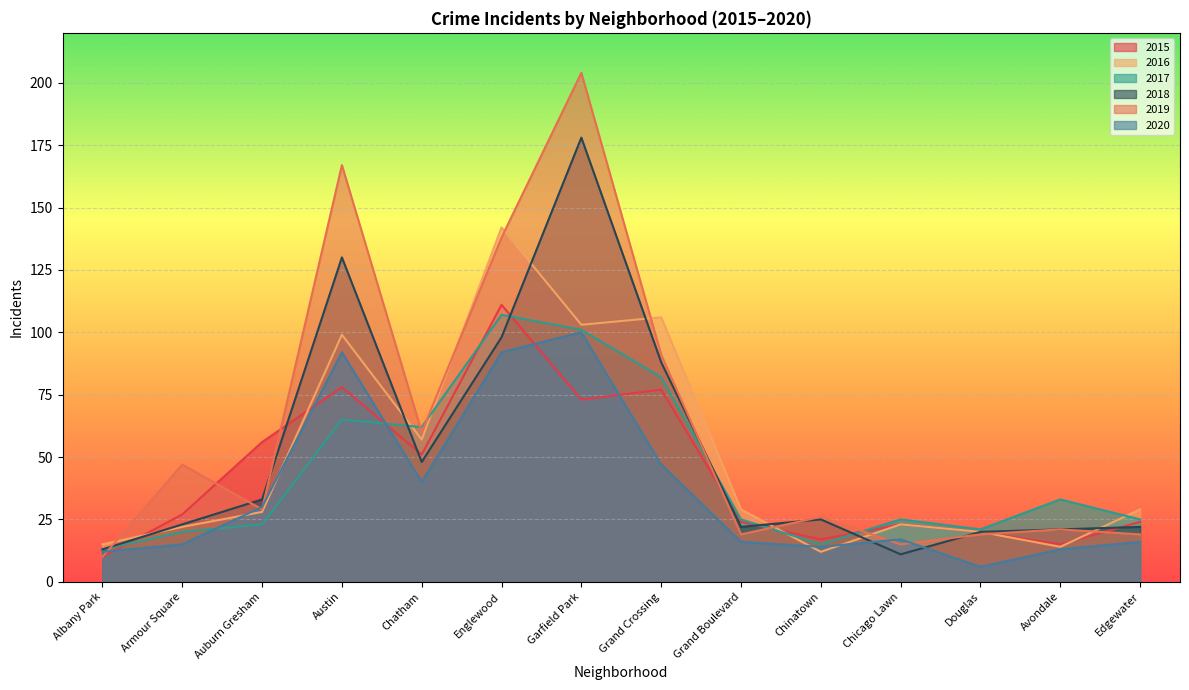

What are all the series names shown in the legend?

2015, 2016, 2017, 2018, 2019, 2020